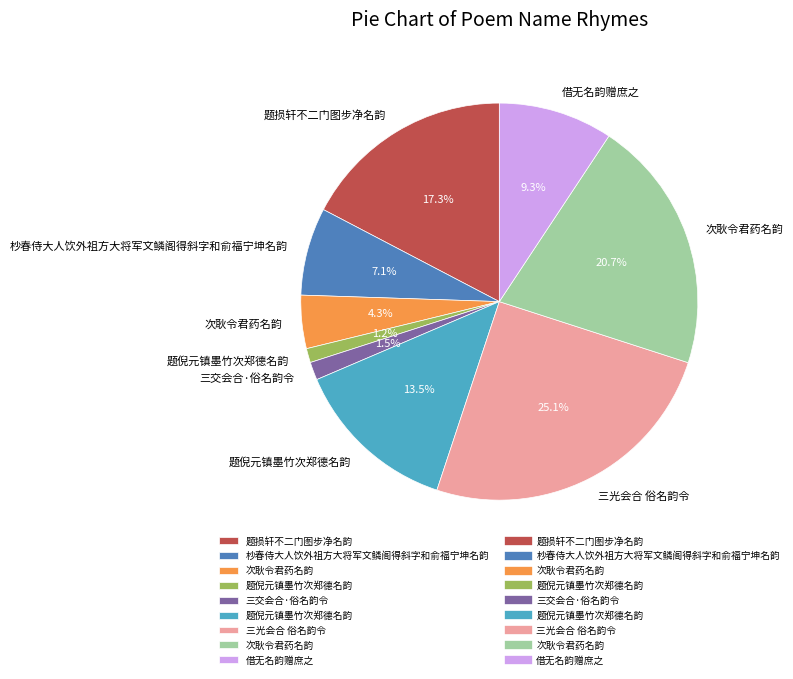

Is there any slice that represents more than half of the pie?

No